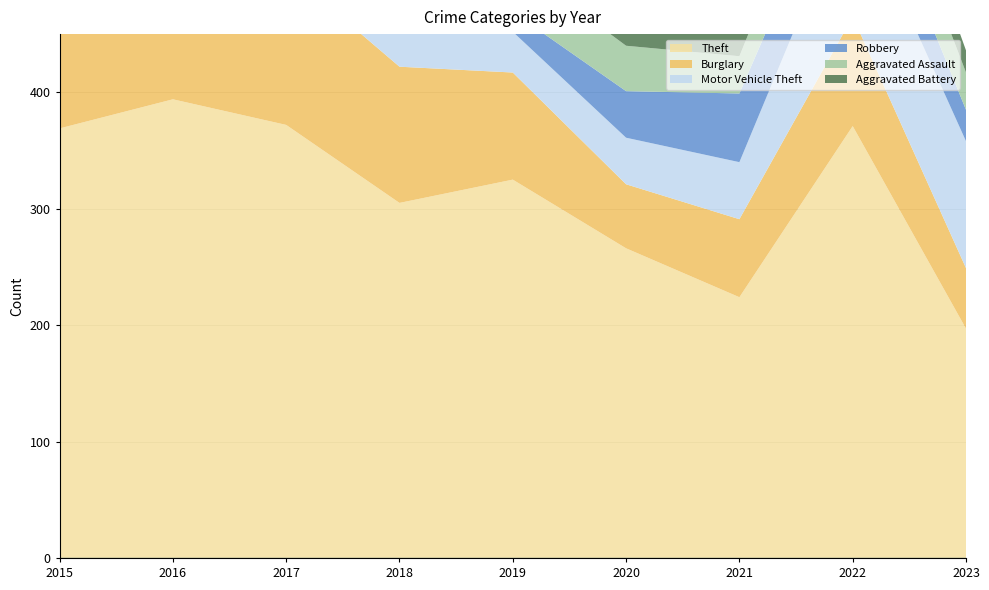

What is the total value across all series at 2017?

683